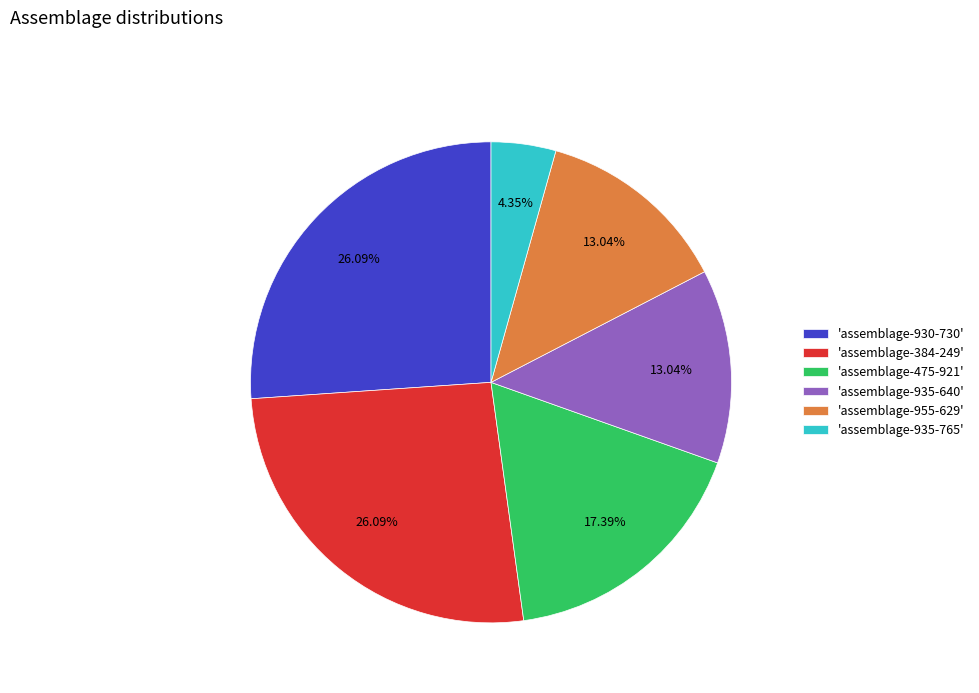

Is 'assemblage-935-640' the majority of the pie?

No